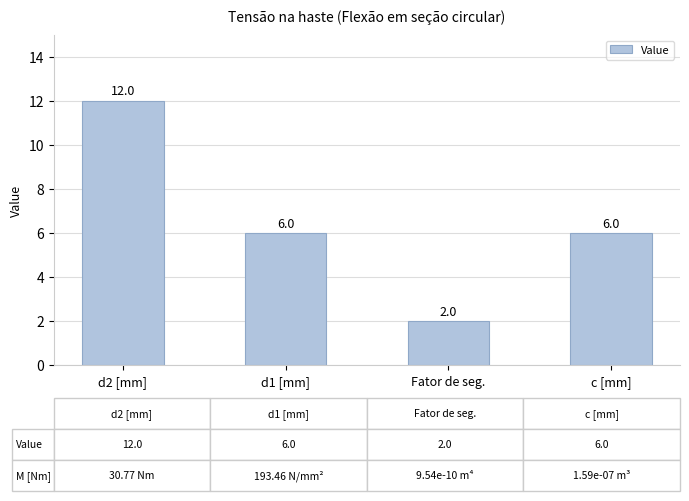

True or false: the data shows 1 at Fator de seg..

False